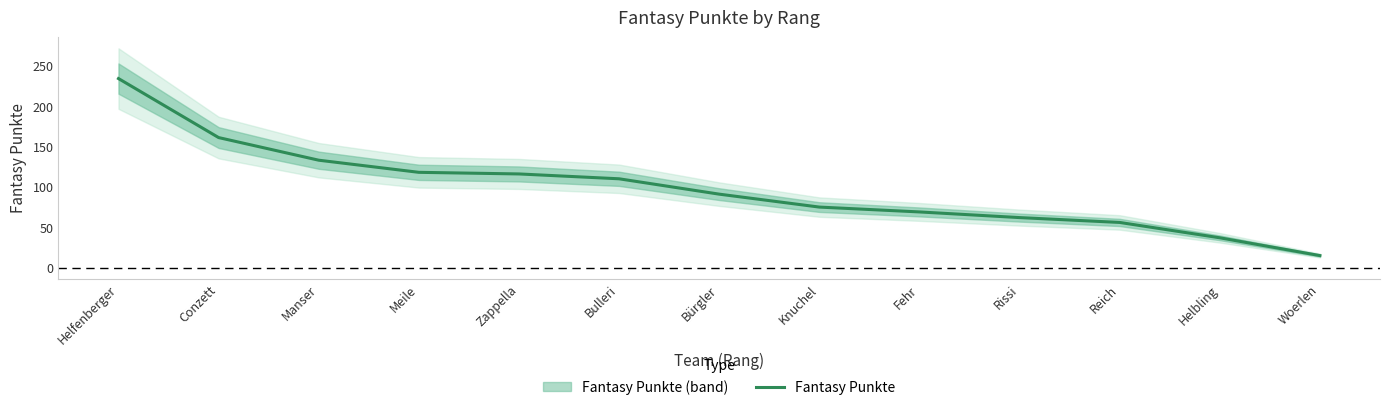

Which category has the highest value across all series?

Helfenberger